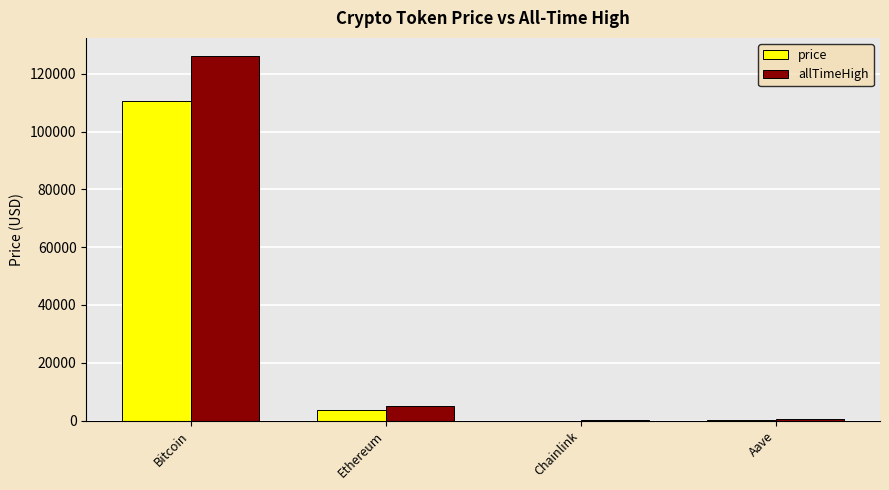

Which series has the widest spread of values?

allTimeHigh